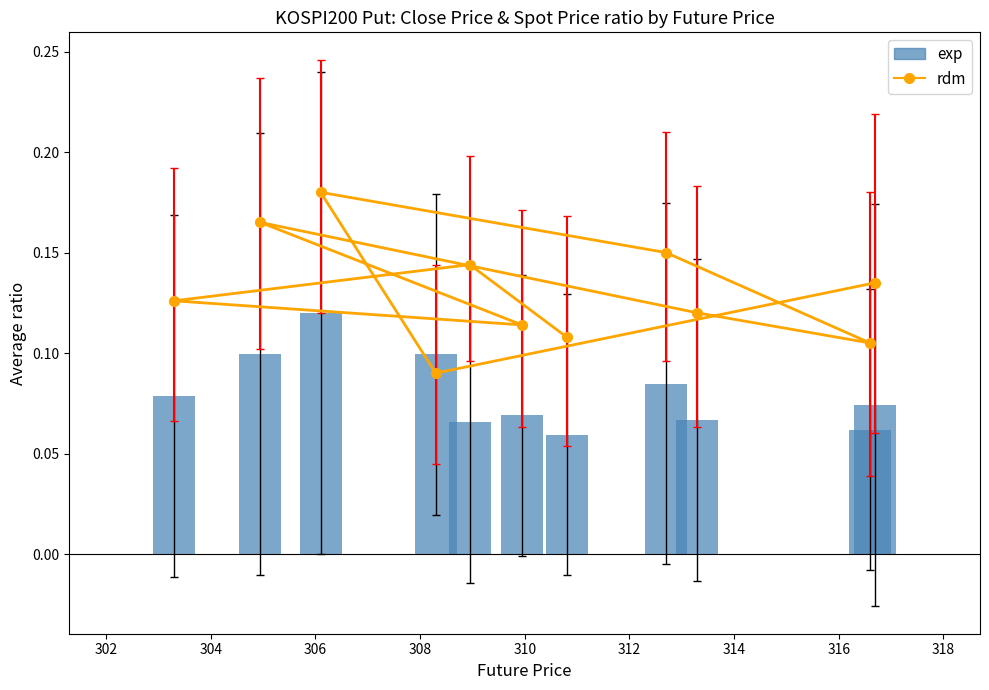

Is it true that the value at 300 is 0.1?

False